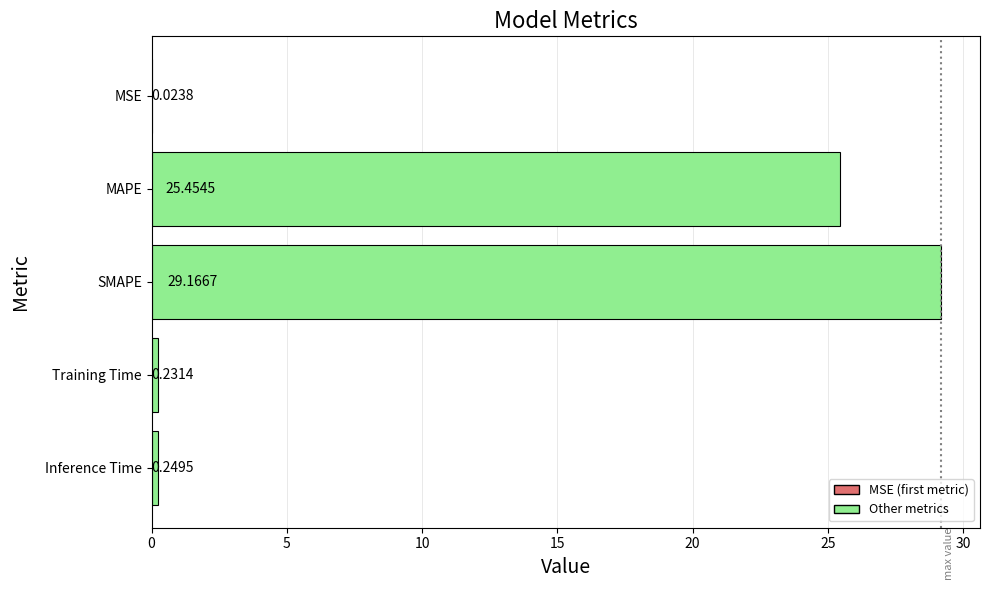

What is the change in value from MSE to Training Time?

+0.2